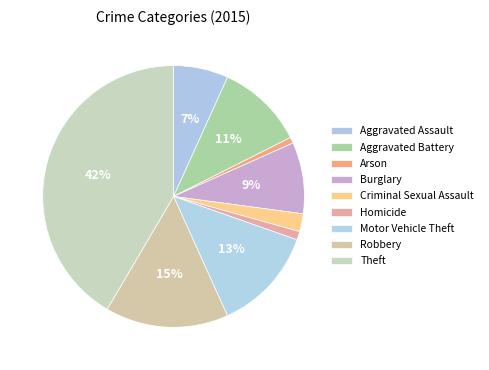

Rank the categories by value from highest to lowest.

Theft, Robbery, Motor Vehicle Theft, Aggravated Battery, Burglary, Aggravated Assault, Criminal Sexual Assault, Homicide, Arson